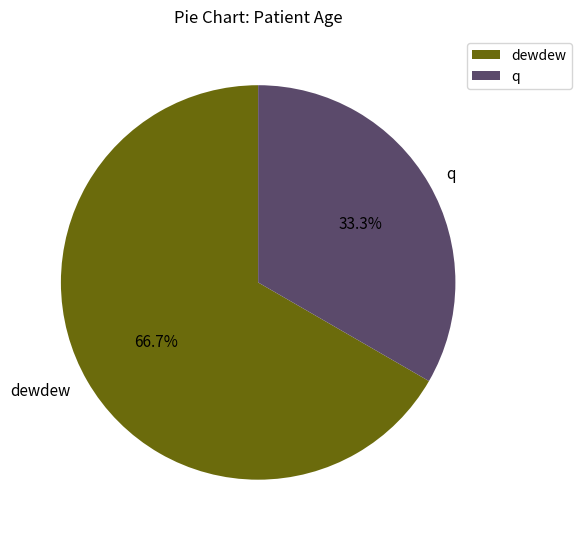

What is the largest slice in the pie chart?

dewdew